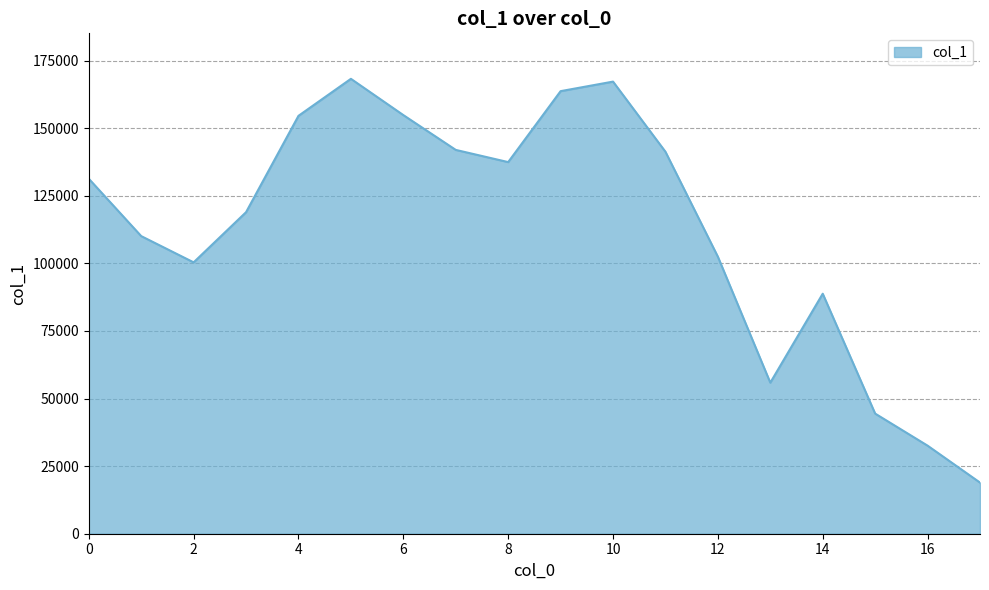

What is the greatest value displayed?

168261